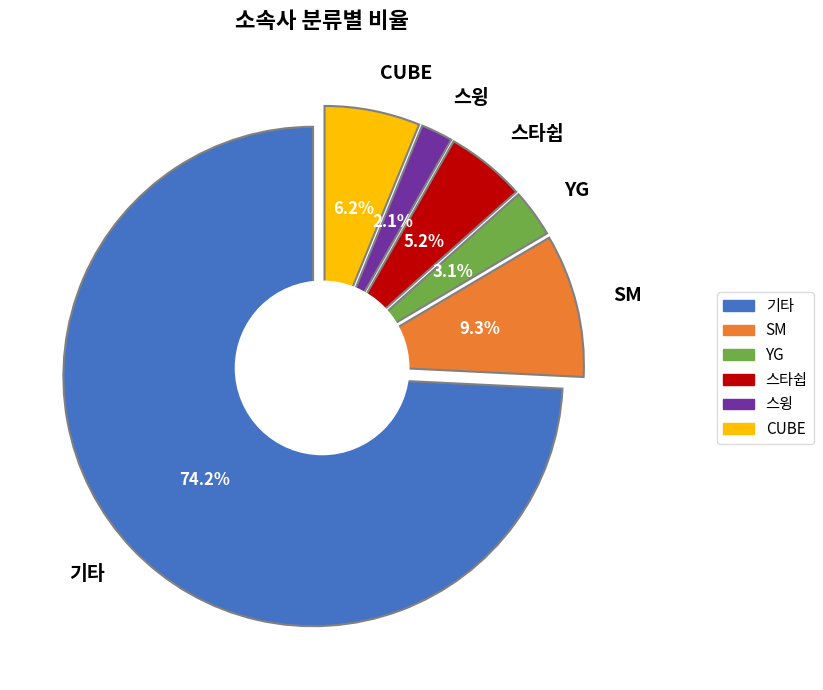

Does 스타쉽 represent more than half of the total?

No